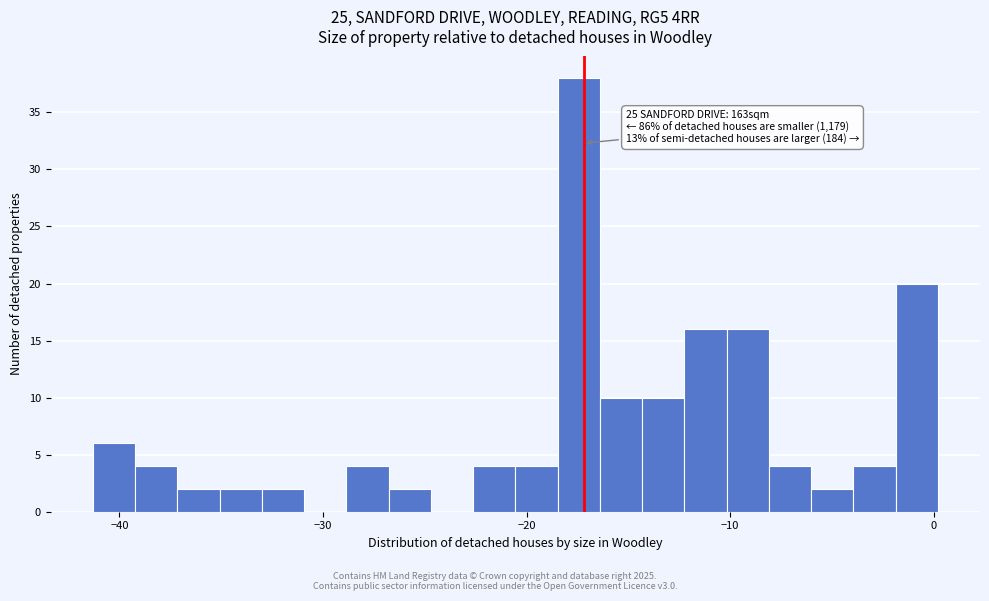

Read against the x-axis, roughly where is the centre of the tallest bar?

-17